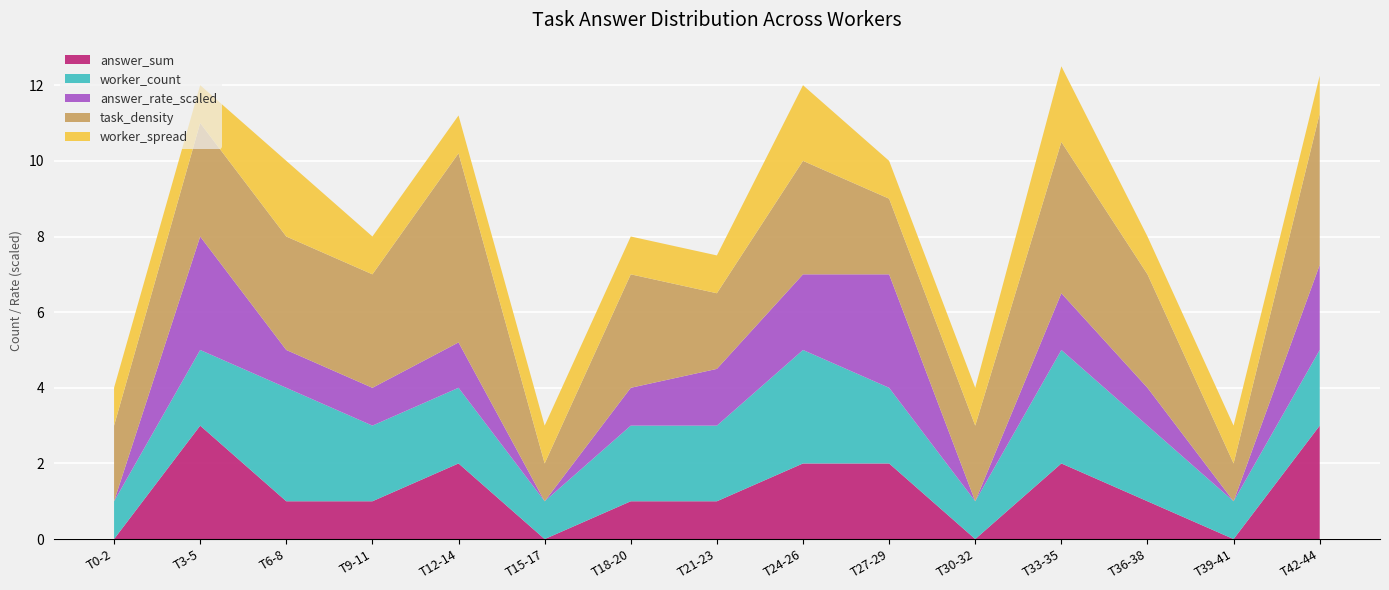

The answer_sum series shows 0.0 at T39-41. True or false?

True